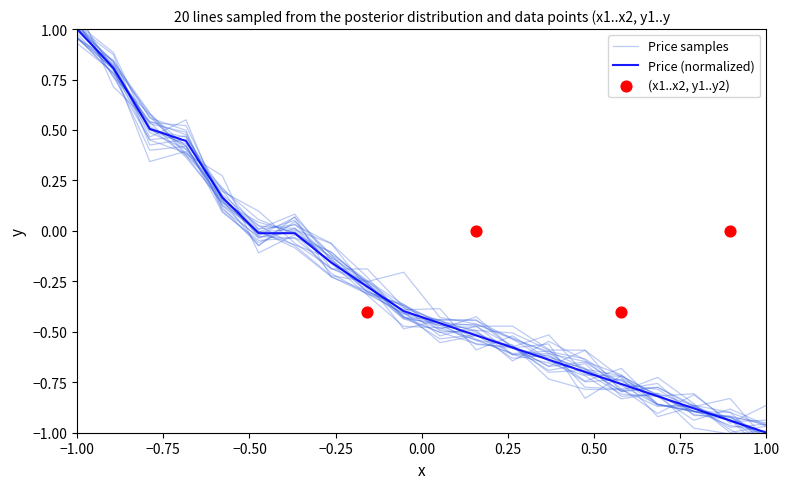

Is it true that Price (normalized) equals -1.0 at 1.00?

True